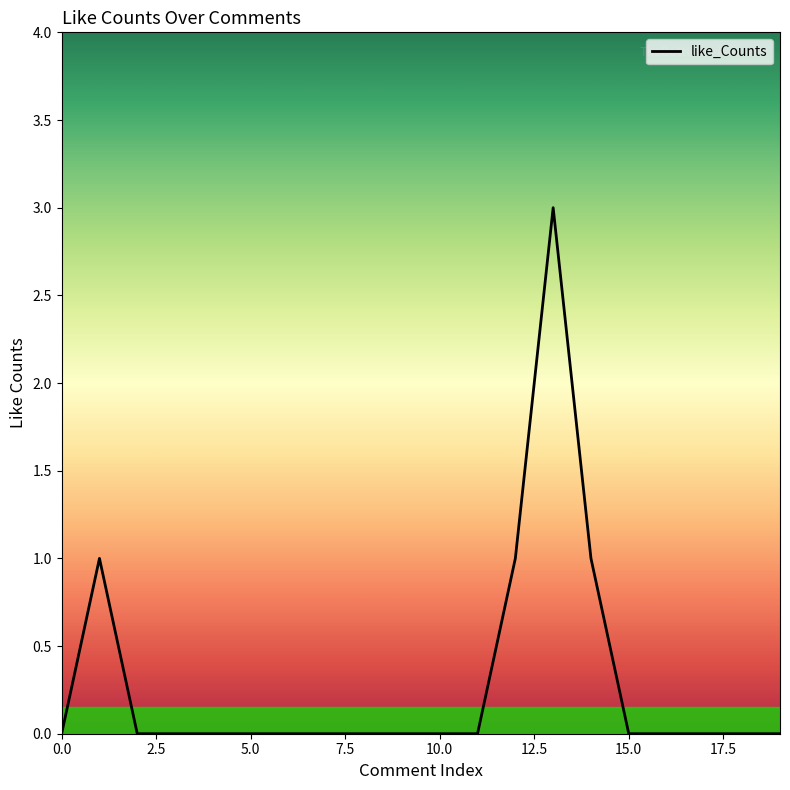

What is the difference between the maximum and minimum values?

3